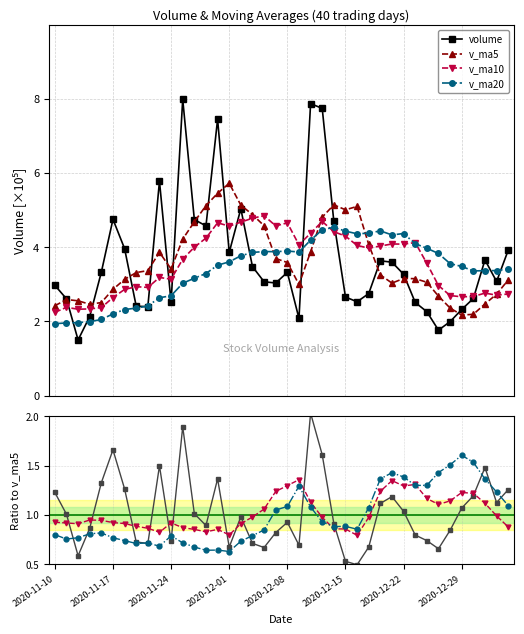

In v_ma10, how many points are lower than both neighbors (excluding endpoints)?

7